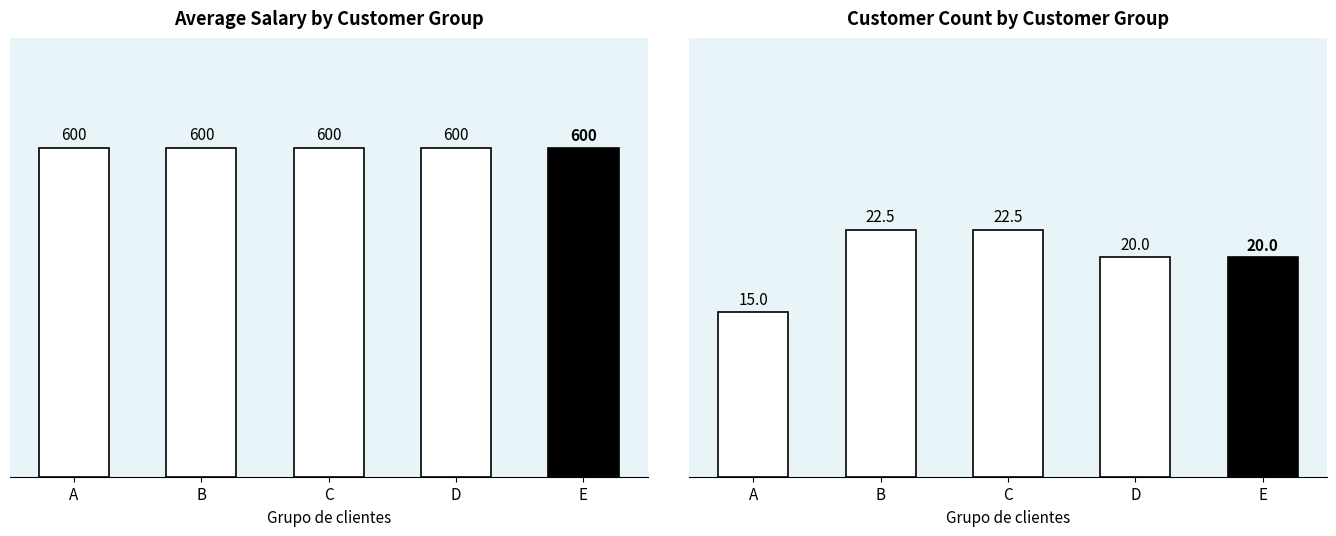

Does the chart contain any negative values?

No